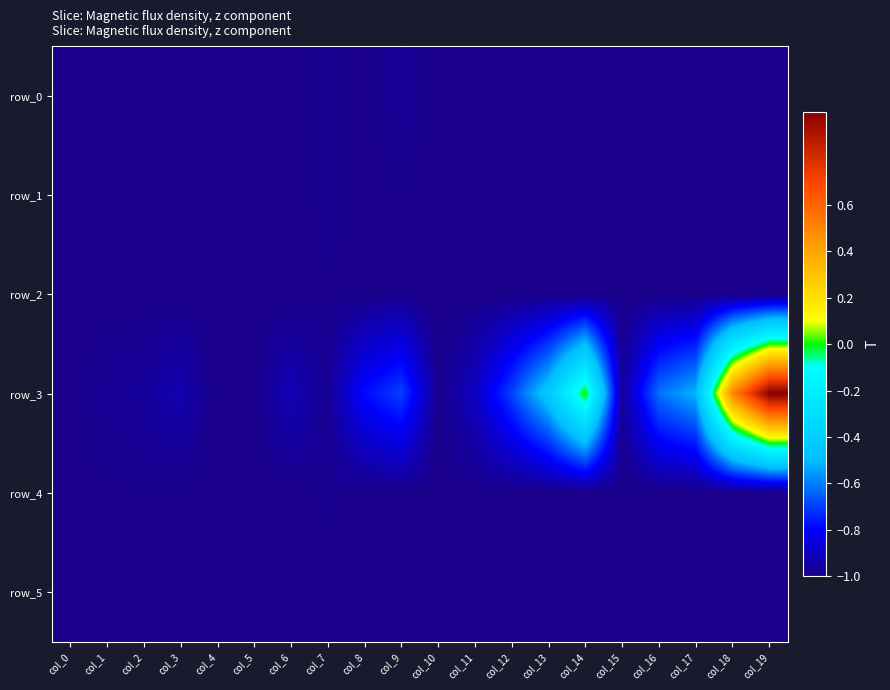

How many categories are shown in the chart?

20